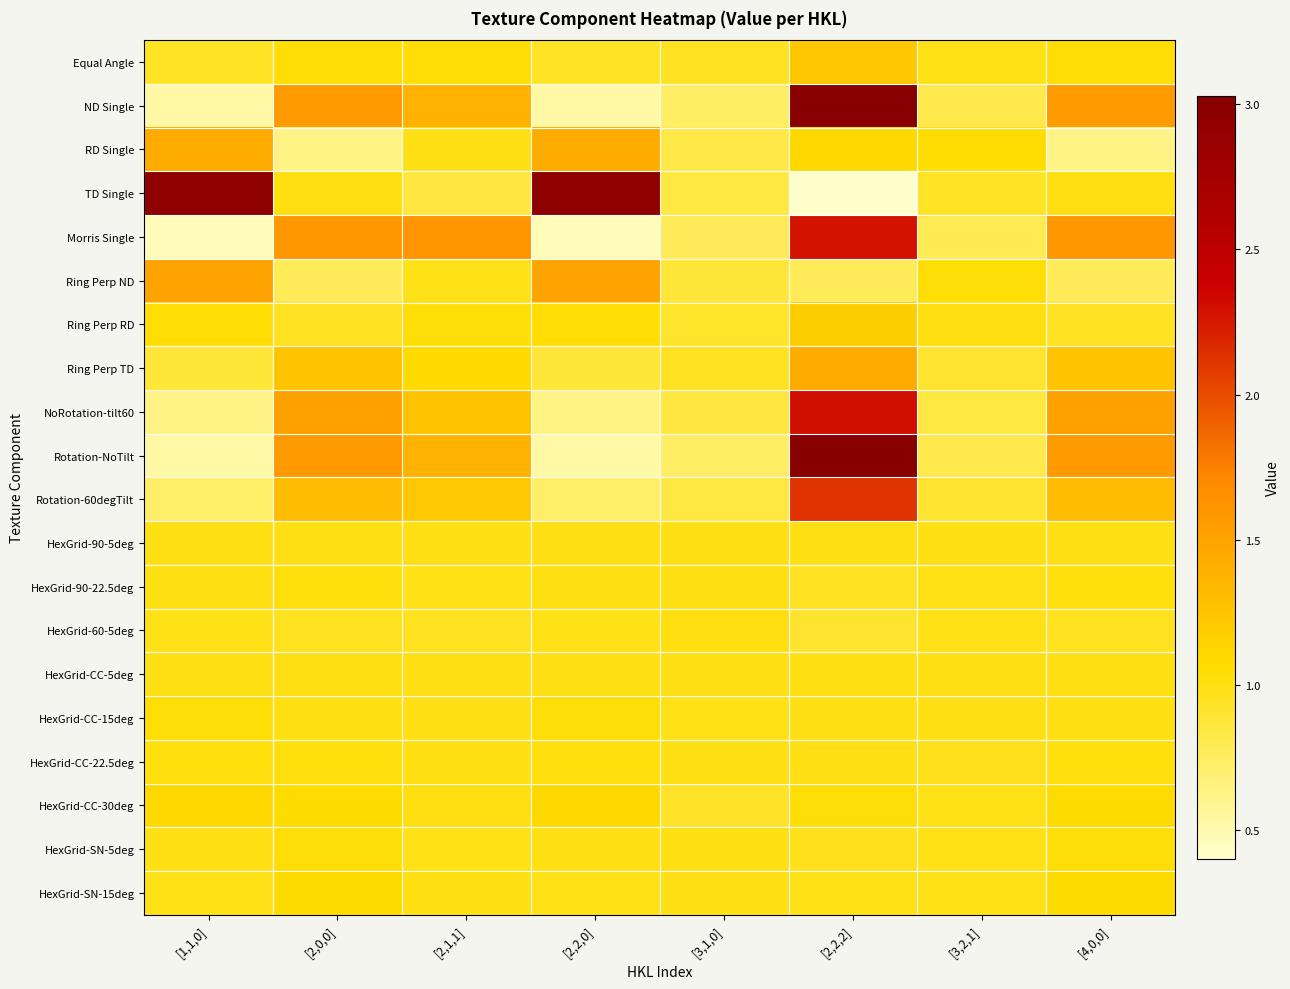

List the series in order of their peak value, highest first.

ND Single, Rotation-NoTilt, TD Single, NoRotation-tilt60, Morris Single, Rotation-60degTilt, Ring Perp ND, Ring Perp TD, RD Single, Equal Angle, Ring Perp RD, HexGrid-CC-30deg, HexGrid-SN-15deg, HexGrid-SN-5deg, HexGrid-CC-15deg, HexGrid-90-22.5deg, HexGrid-CC-22.5deg, HexGrid-60-5deg, HexGrid-CC-5deg, HexGrid-90-5deg